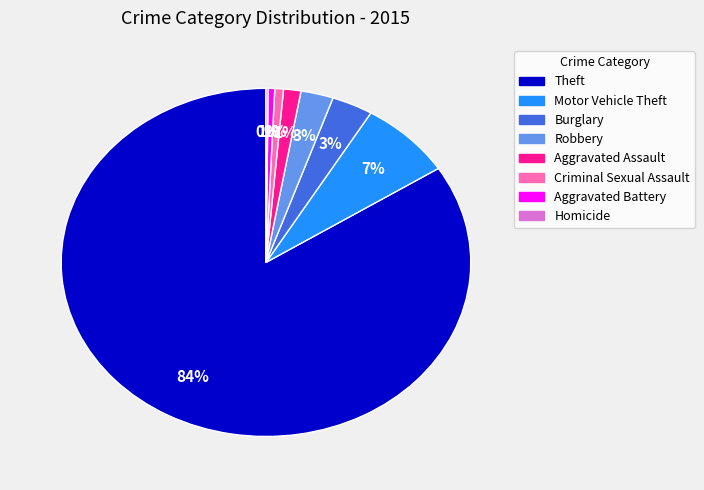

Does Theft represent more than half of the total?

Yes